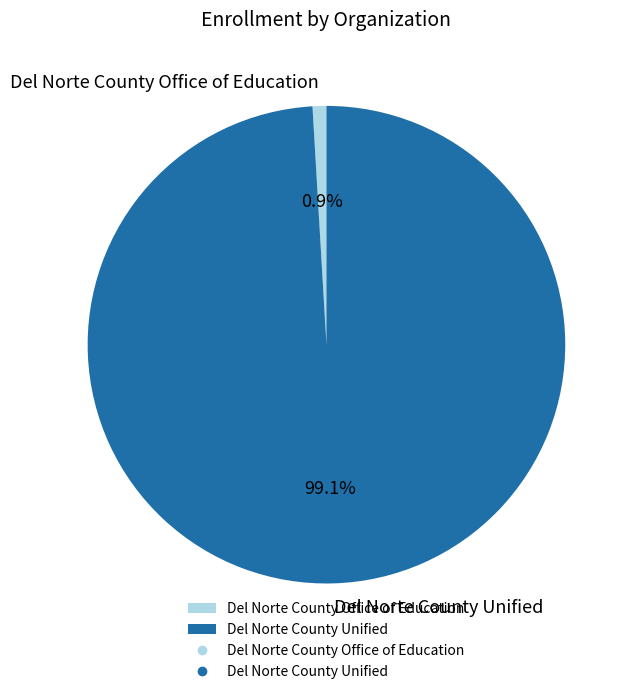

Which has a higher value, Del Norte County Unified or Del Norte County Office of Education?

Del Norte County Unified